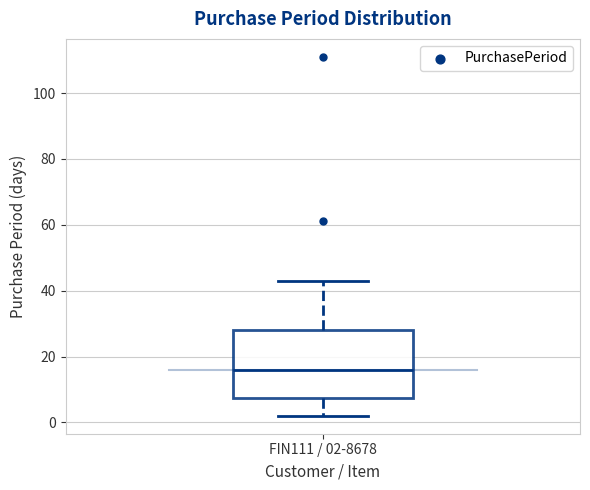

Transcribe this box plot: give where the median line is, the range the box spans, and where the two whiskers end, as read against the y-axis. The values are not printed on the chart, so give them approximately, as read against the axis.

median 16, box 8 to 28, whiskers 2 to 44